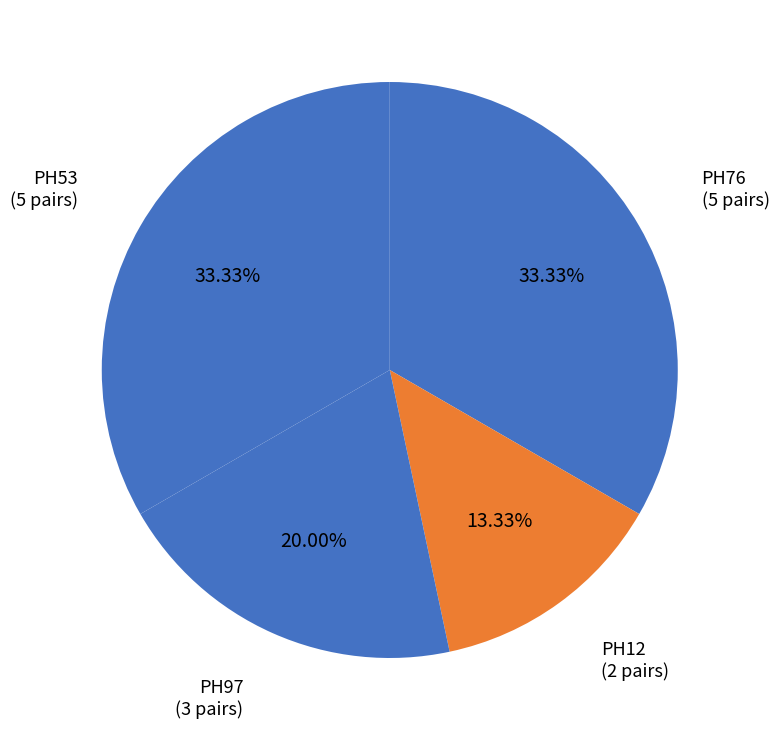

How many segments does this pie chart have?

4